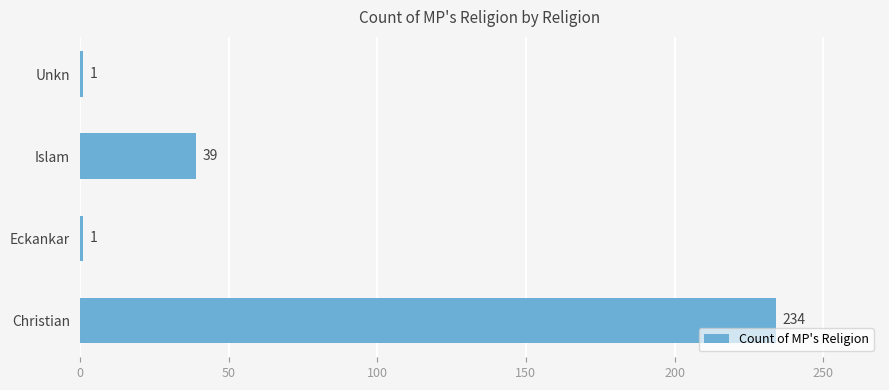

How many distinct data groups are displayed?

1